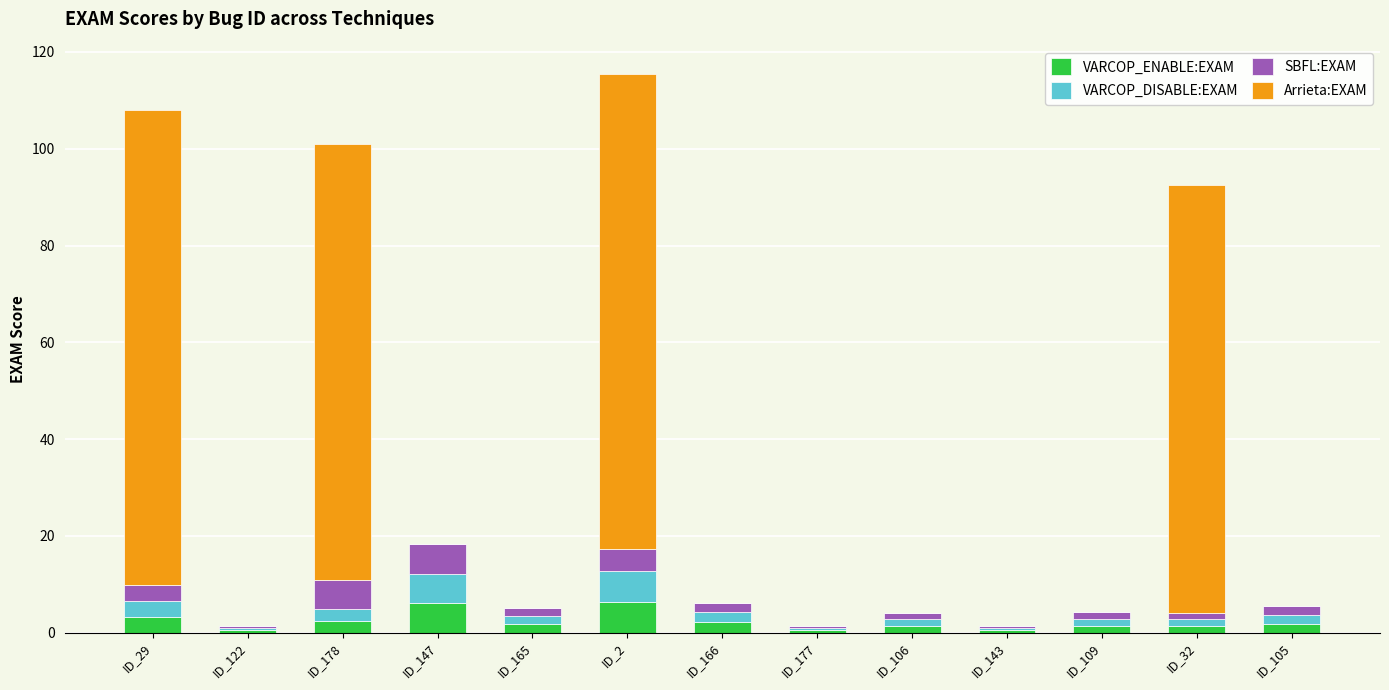

What is the total value across all series at ID_29?

108.0